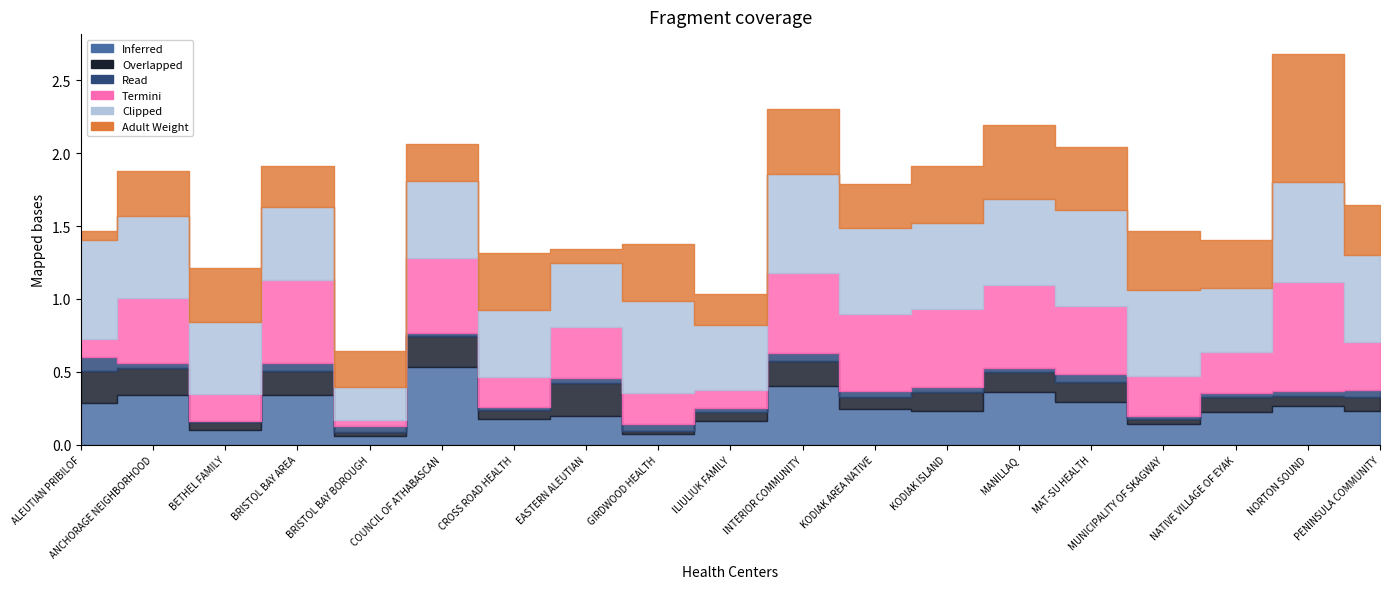

What is the total value across all series at INTERIOR COMMUNITY?

2.3